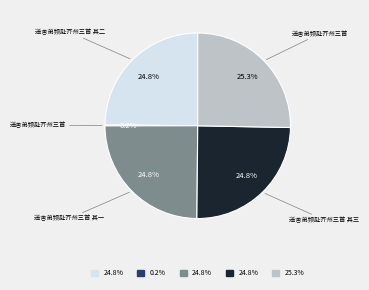

Does any single category account for the majority?

No